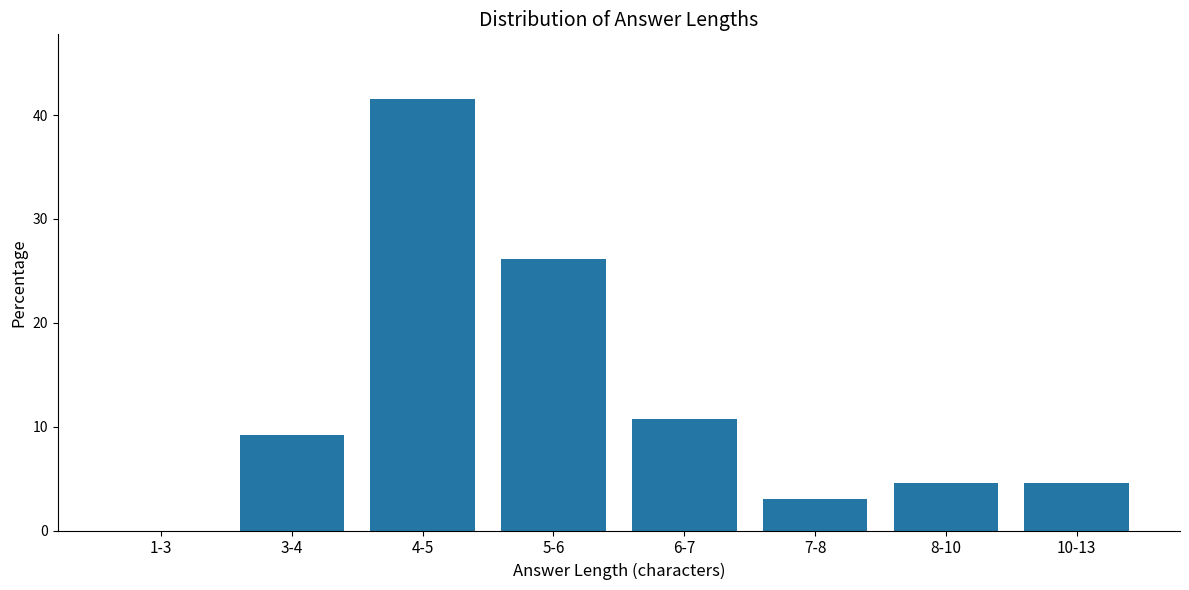

Reading left to right, transcribe all the data shown in this chart.

1-3=0.0	3-4=9.2	4-5=41.5	5-6=26.2	6-7=10.8	7-8=3.1	8-10=4.6	10-13=4.6